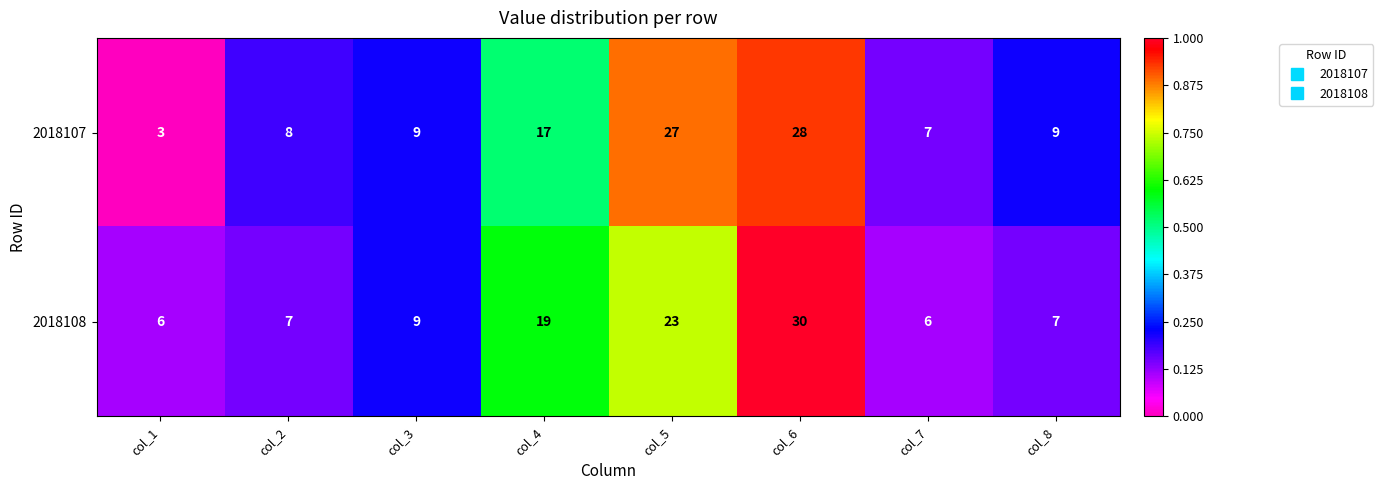

What is the sum of the 2018107 values at col_7 and col_3?

16